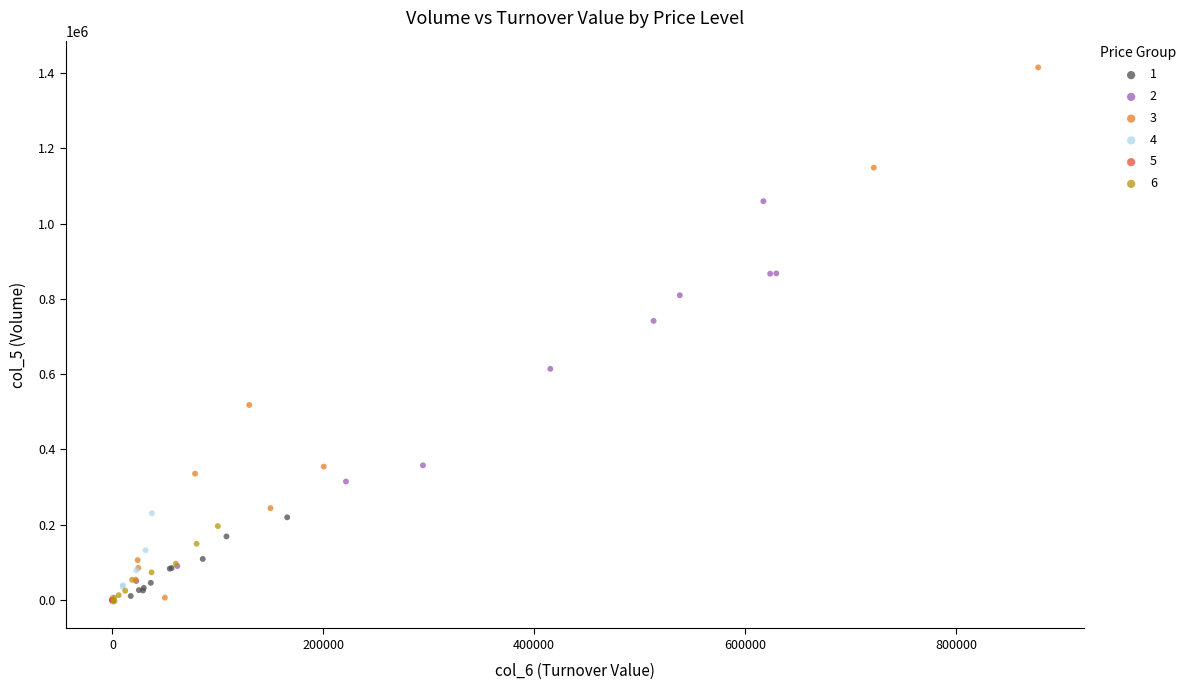

Which series has the largest Y range (max minus min)?

3